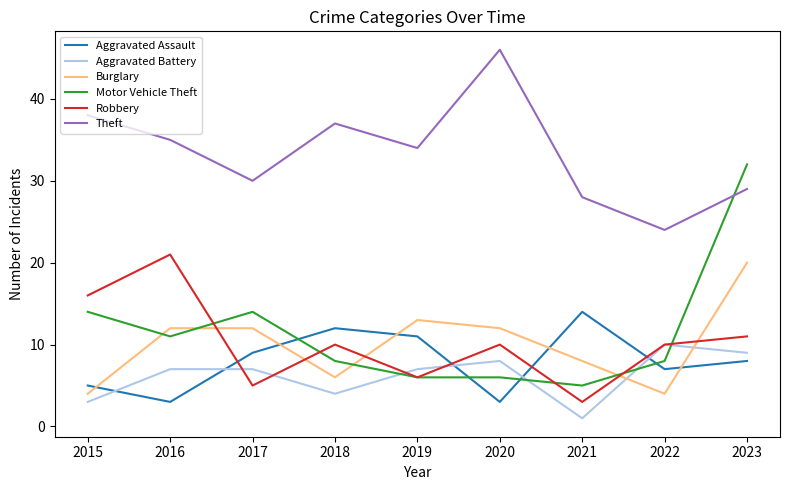

Is it true that Theft equals 30 at 2017?

True